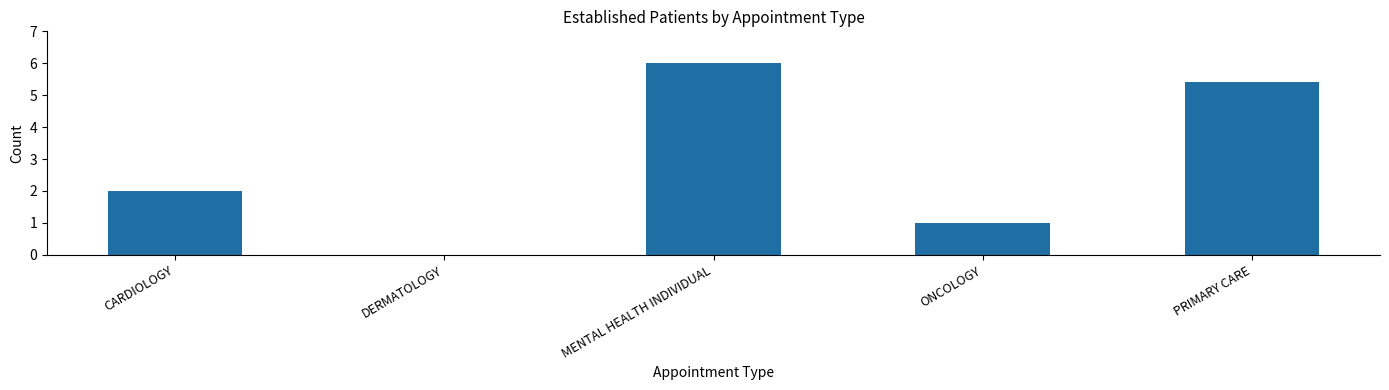

How many values are above zero?

4